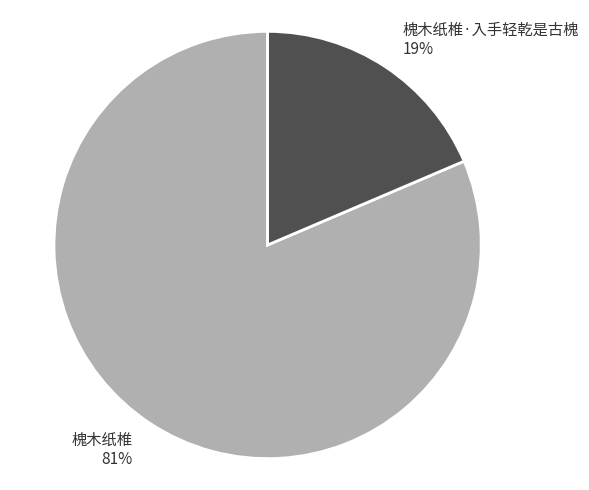

What percentage is the 槐木纸椎 81% slice, to the nearest percent?

81%